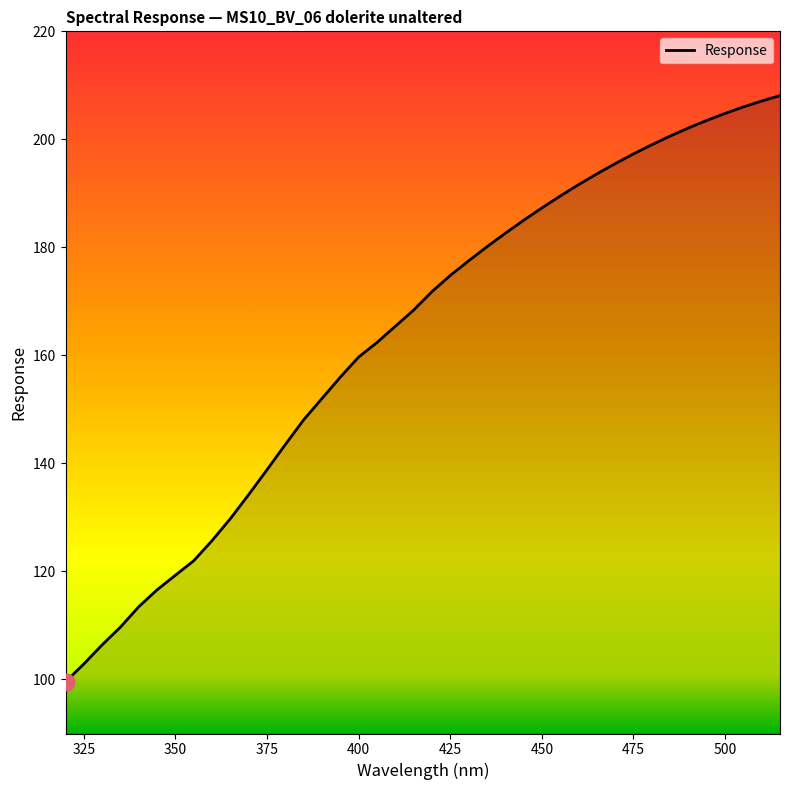

What is the greatest value displayed?

208.1